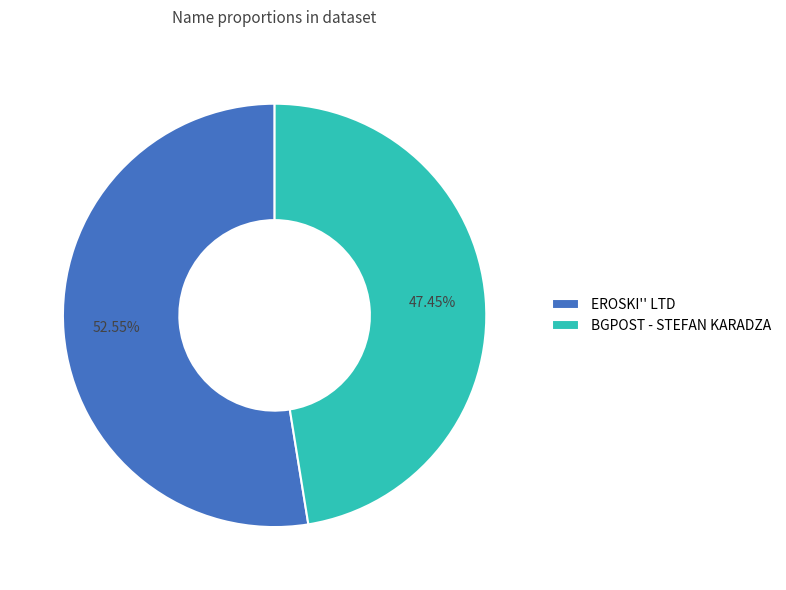

The BGPOST - STEFAN KARADZA slice represents 60% of the pie. True or false?

False